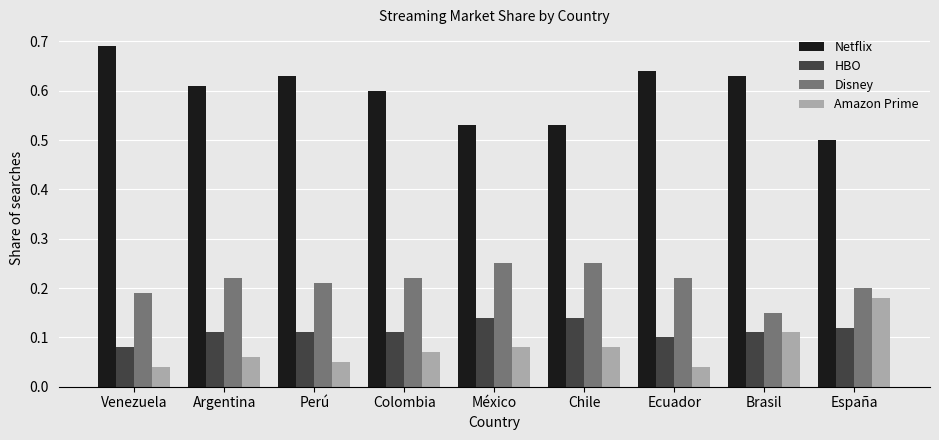

At Argentina, list the series in order from largest to smallest.

Netflix, Disney, HBO, Amazon Prime